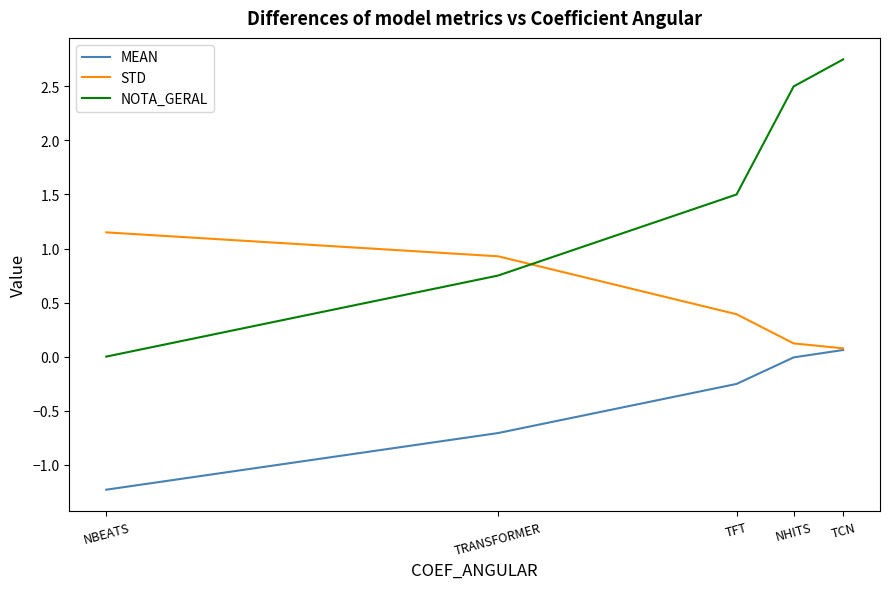

Read the STD value at TRANSFORMER.

0.9